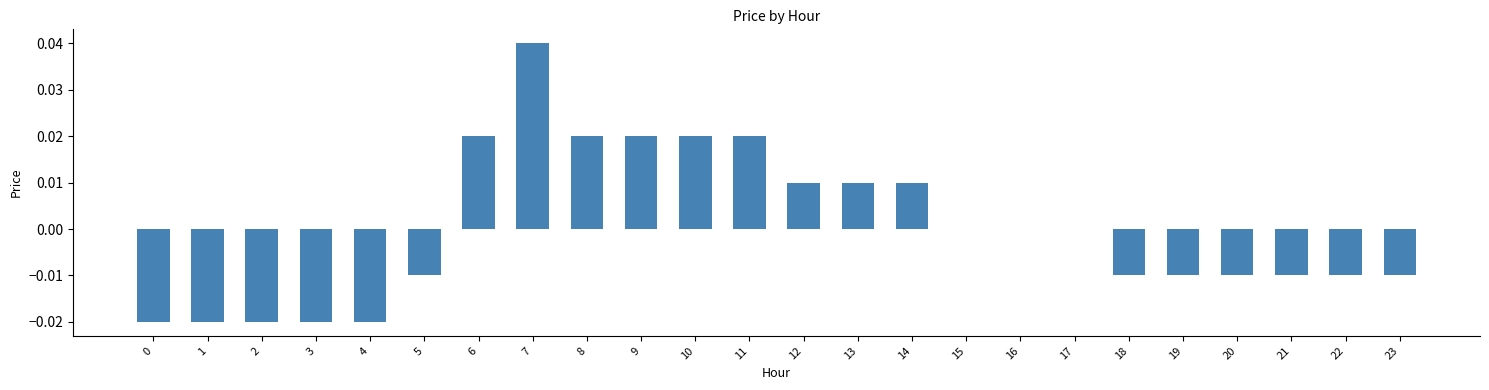

Which category has the highest value across all series?

7